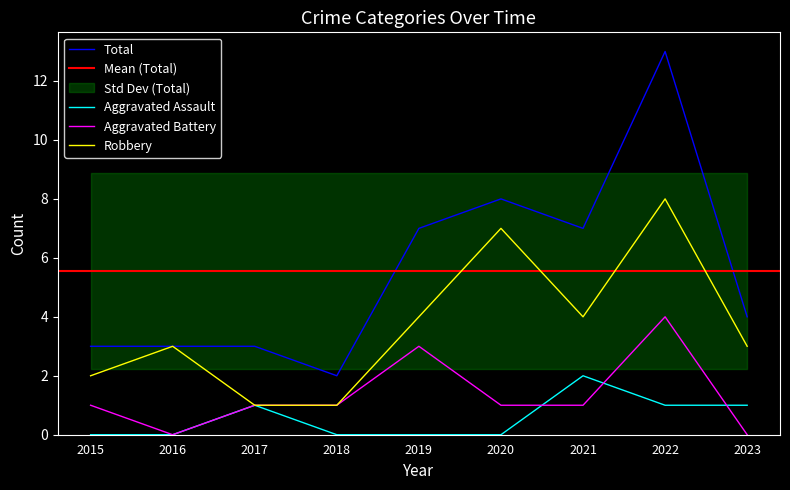

What is the maximum value shown in the chart?

13